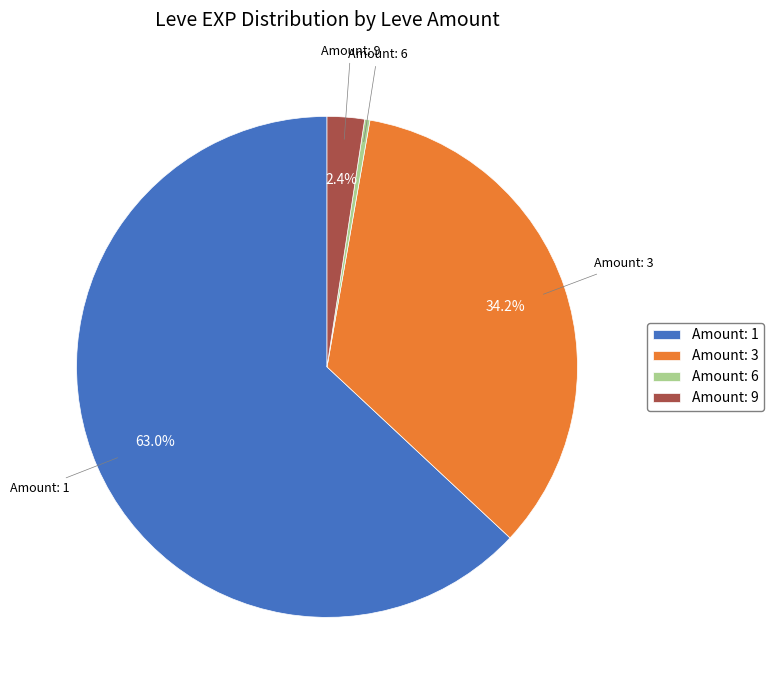

What is the ratio of the value at Amount: 1 to the value at Amount: 3?

1.8